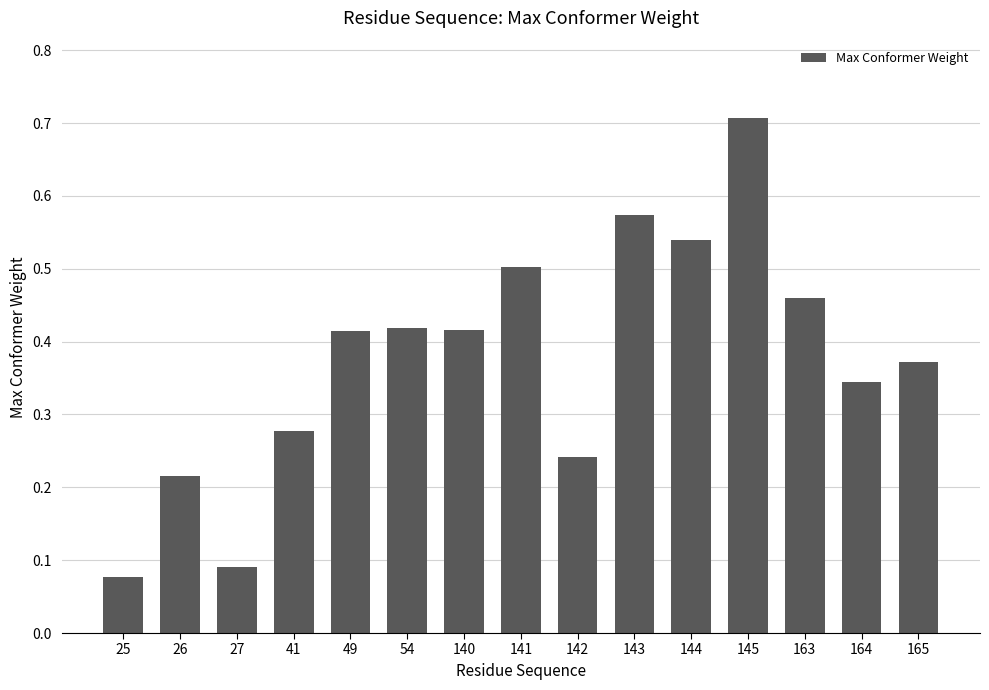

Which has a higher value, 49 or 144?

144